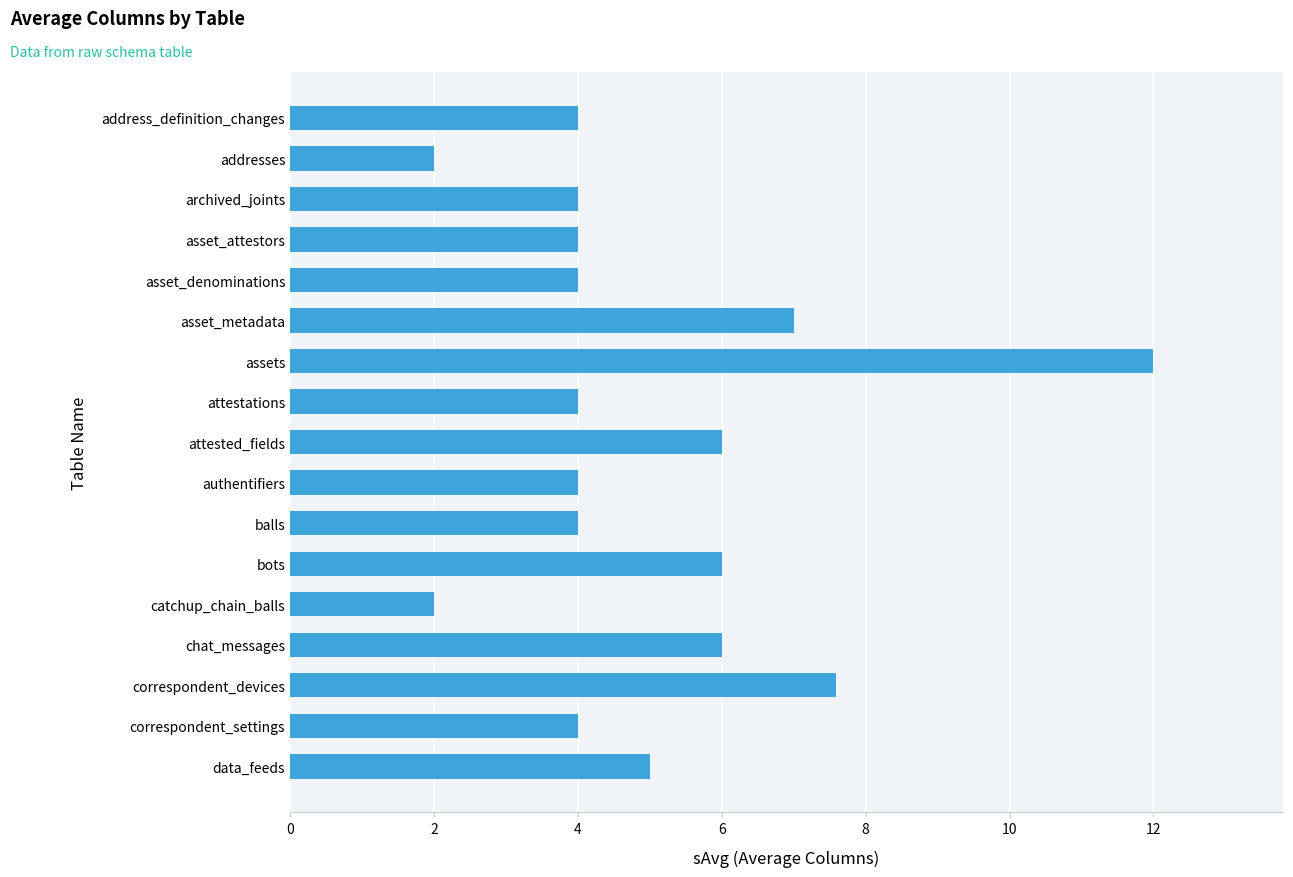

What position from the top is correspondent_settings?

16